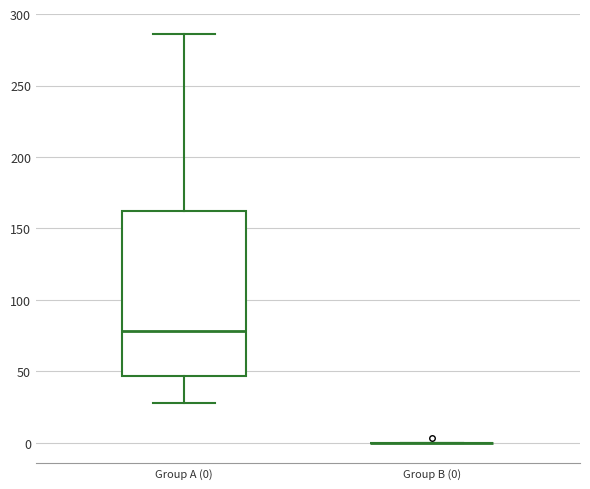

Reading left to right, transcribe this box plot: for each box, give where its median line is, the range the box spans, and where its two whiskers end, as read against the y-axis. The values are not printed on the chart, so give them approximately, as read against the axis.

Group A (0): median 80, box 45 to 165, whiskers 30 to 285
Group B (0): box collapsed to a line at 0, whiskers 0 to 0